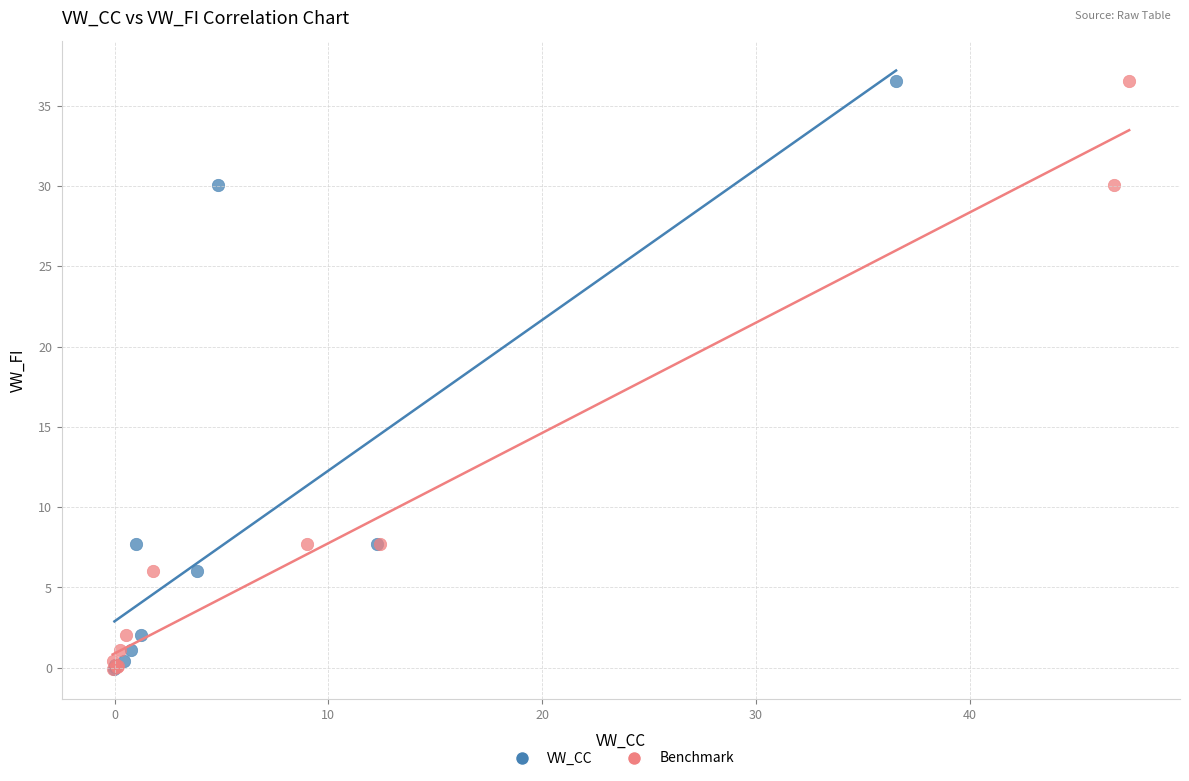

What are all the series names shown in the legend?

VW_CC, Benchmark